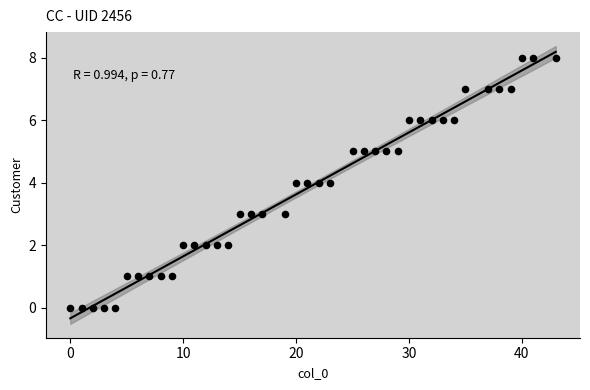

What is the range of X values (max minus min)?

43